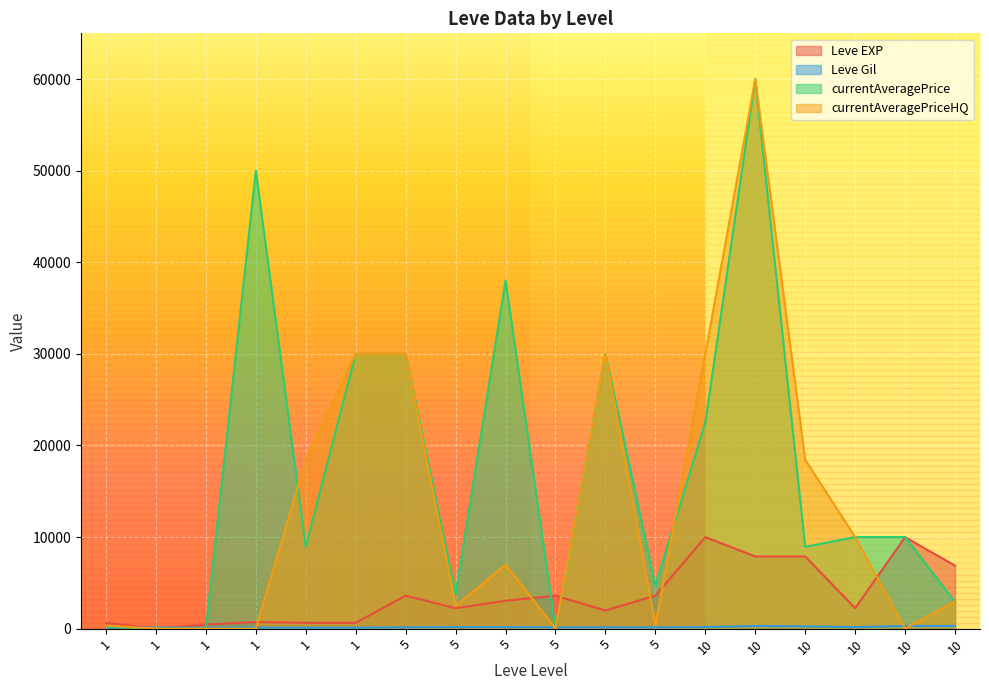

At how many categories does at least one series exceed 45355?

2